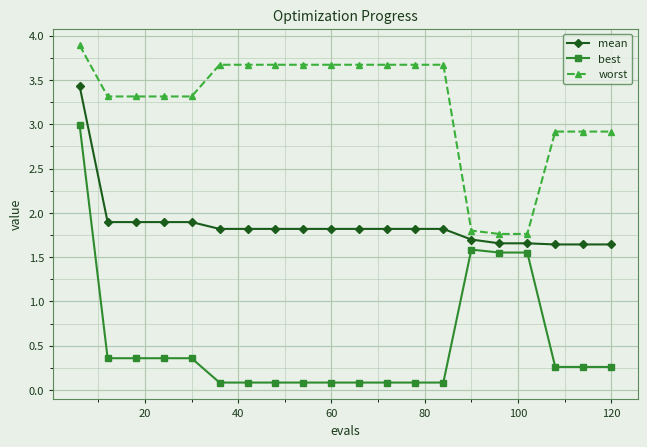

Which series has the widest spread of values?

best